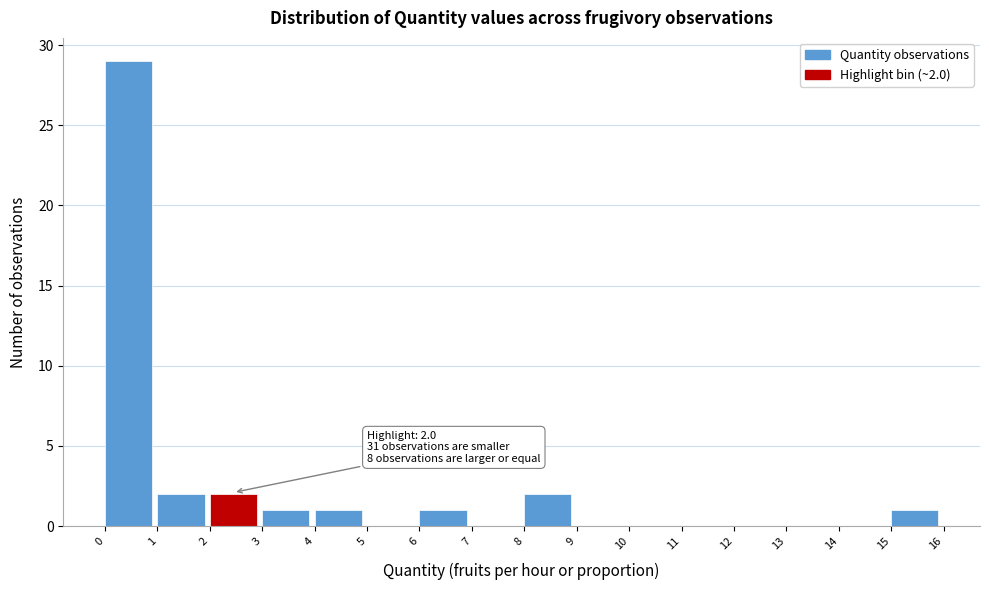

Over which range of the x-axis is the bar tallest?

0 to 1